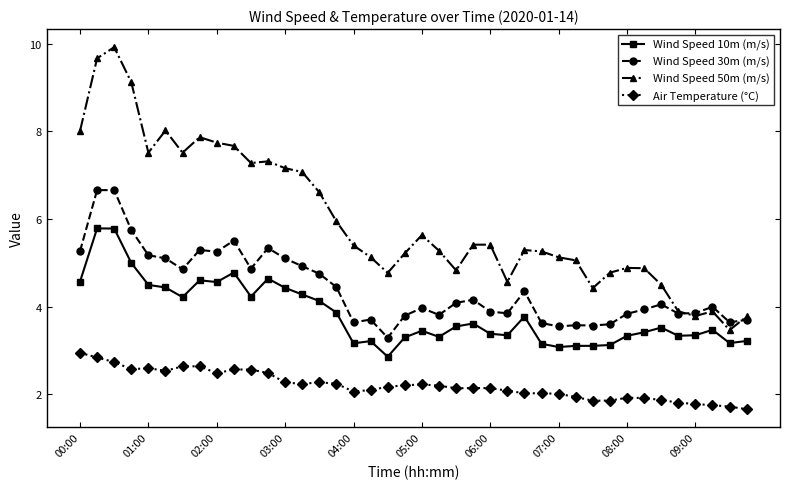

How many lines are shown in the chart?

4